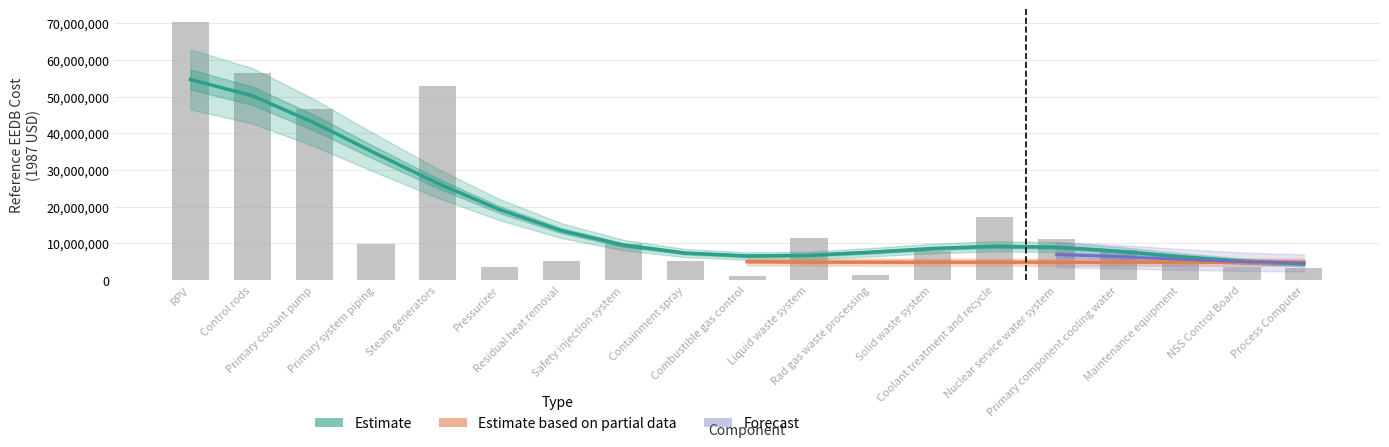

Read the value at Pressurizer, to the nearest 100.

3650700